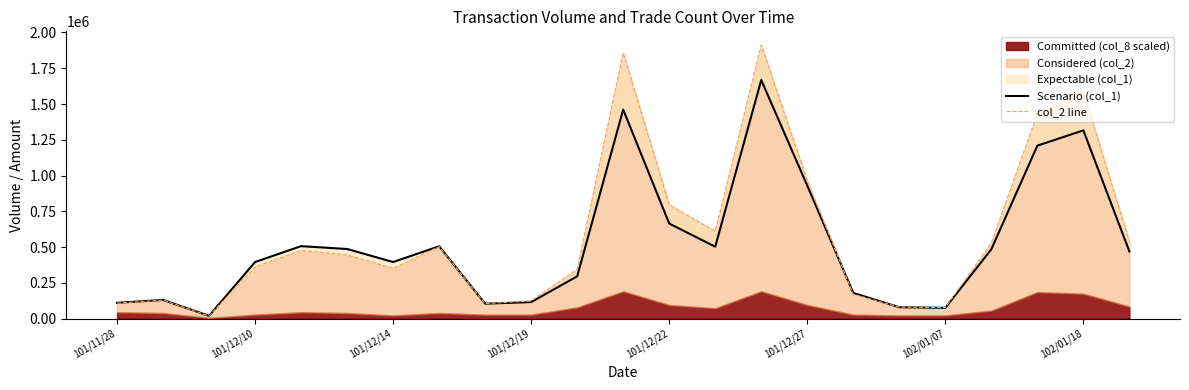

Reading left to right, list all the values displayed in this chart.

Scenario (col_1): 111000	131000	20000	396000	507000	487000	396000	506000	105000	116000	296000	1461000	665000	503000	1668000	930000	180000	80000	76000	485000	1209000	1316000	470000
col_2 line: 108680	129880	18800	362340	476600	446160	351450	503250	105000	124570	344690	1857410	795620	609710	1912400	963400	170500	81050	77510	529390	1431210	1584320	538940